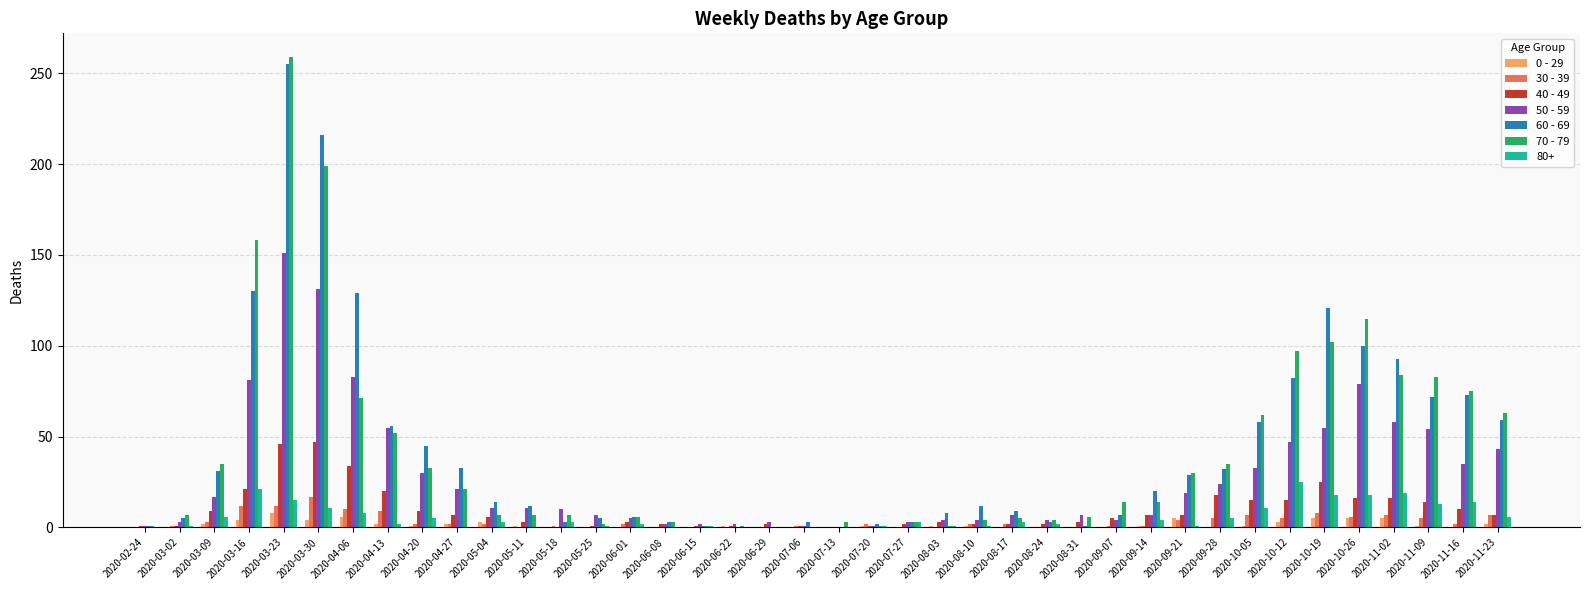

Between 2020-04-06 and 2020-09-07, which series saw the biggest shift?

60 - 69